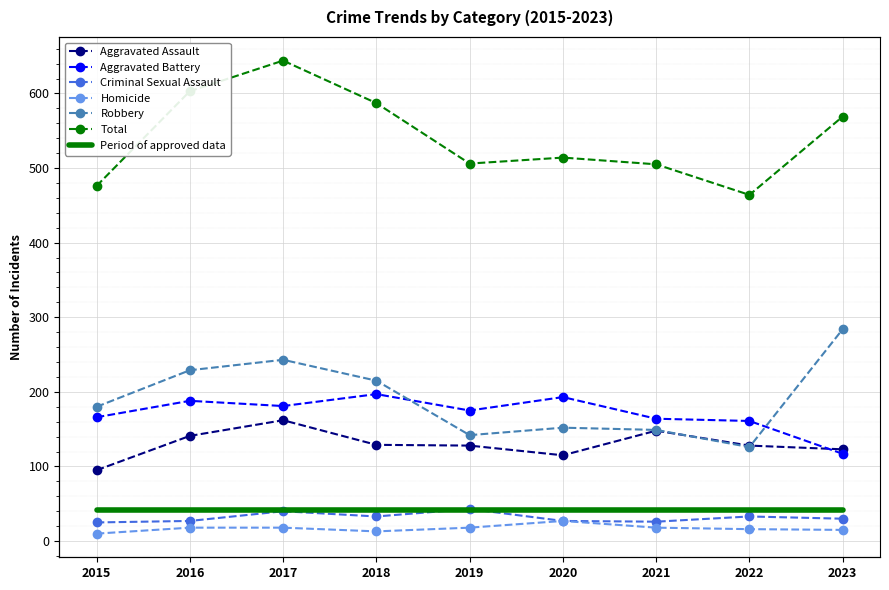

What is the sum of all Criminal Sexual Assault values?

284